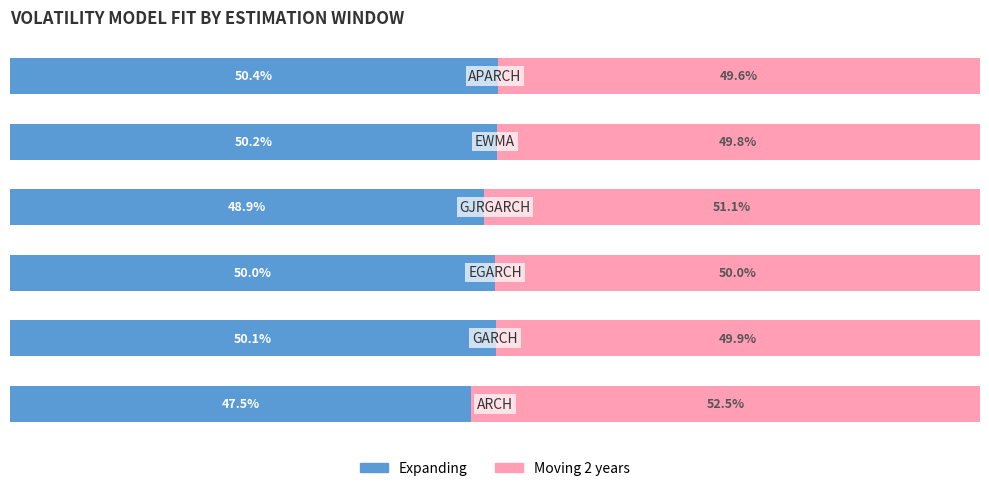

What are all the series names shown in the legend?

Expanding, Moving 2 years